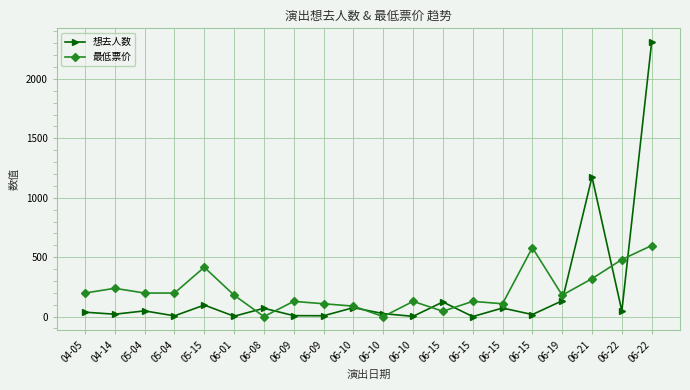

At how many categories does at least one series exceed 2158?

1